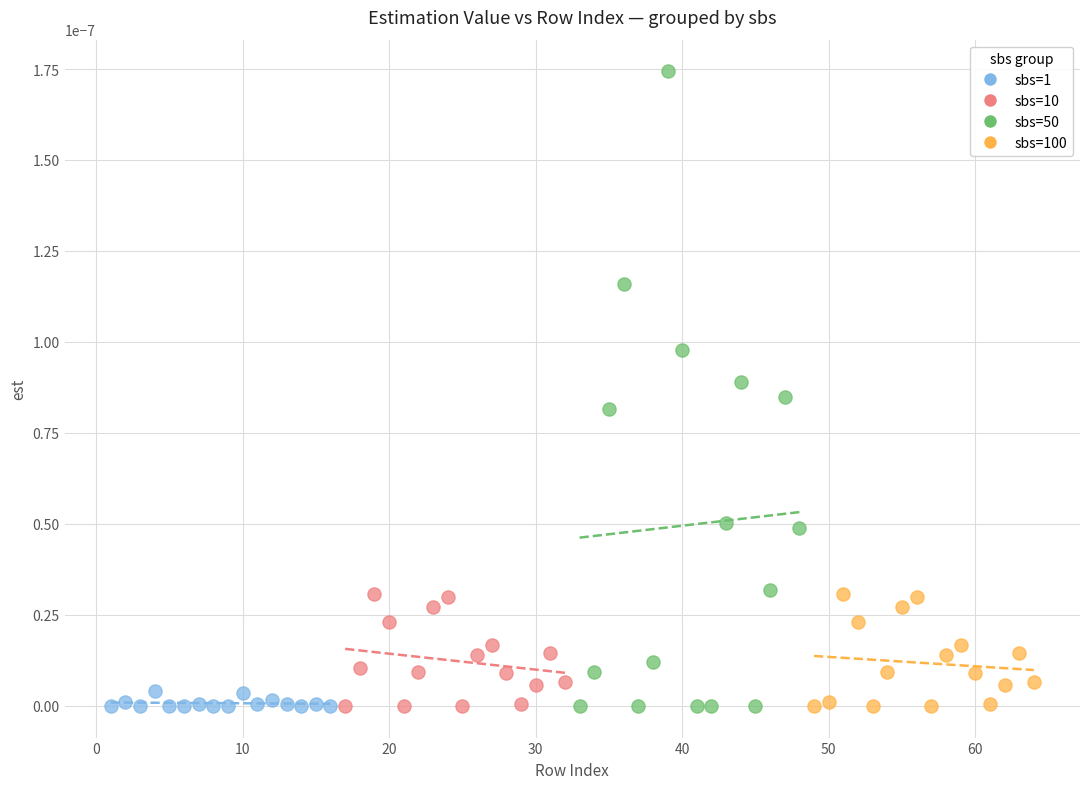

Which series has the largest Y range (max minus min)?

sbs=50